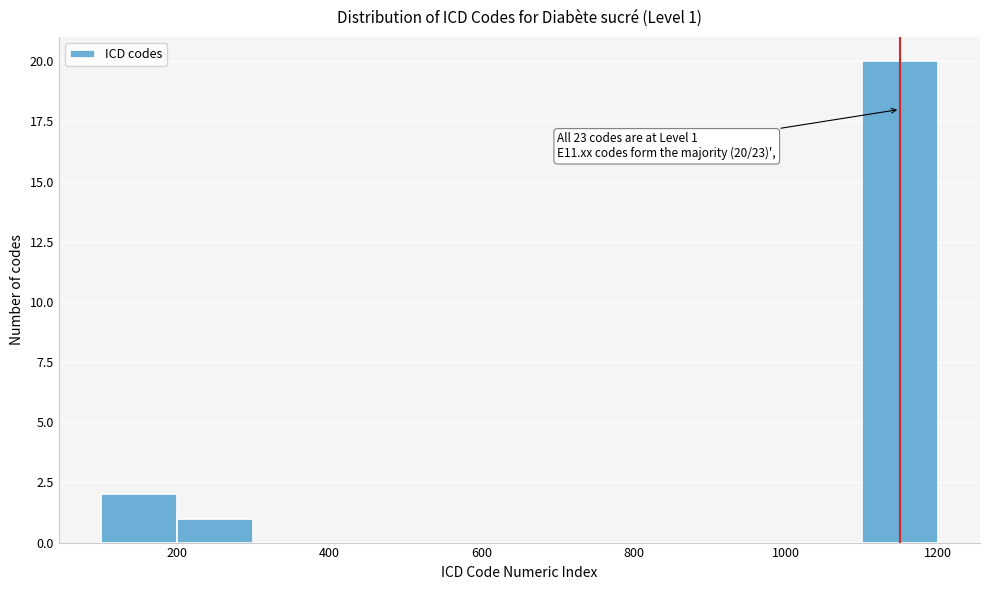

Over which range of the x-axis is the bar tallest?

1100 to 1200